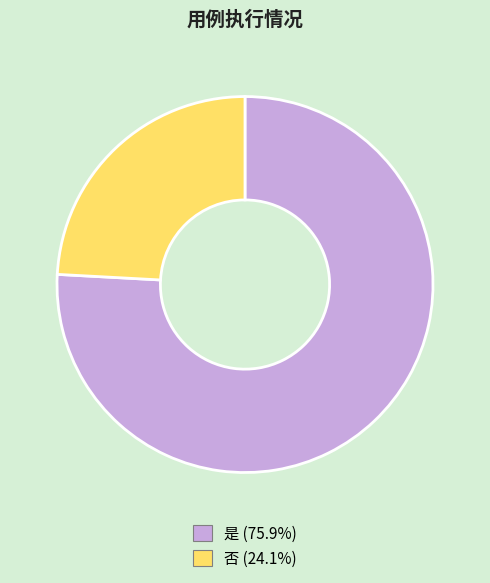

Which category has the biggest portion of the pie?

是